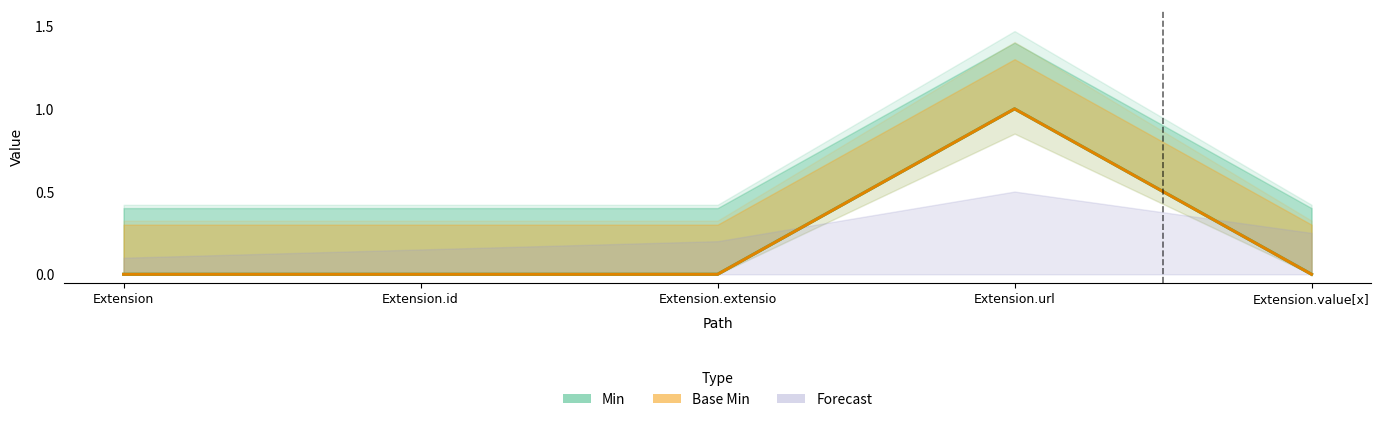

What is the label of the 4th point from the right?

Extension.id